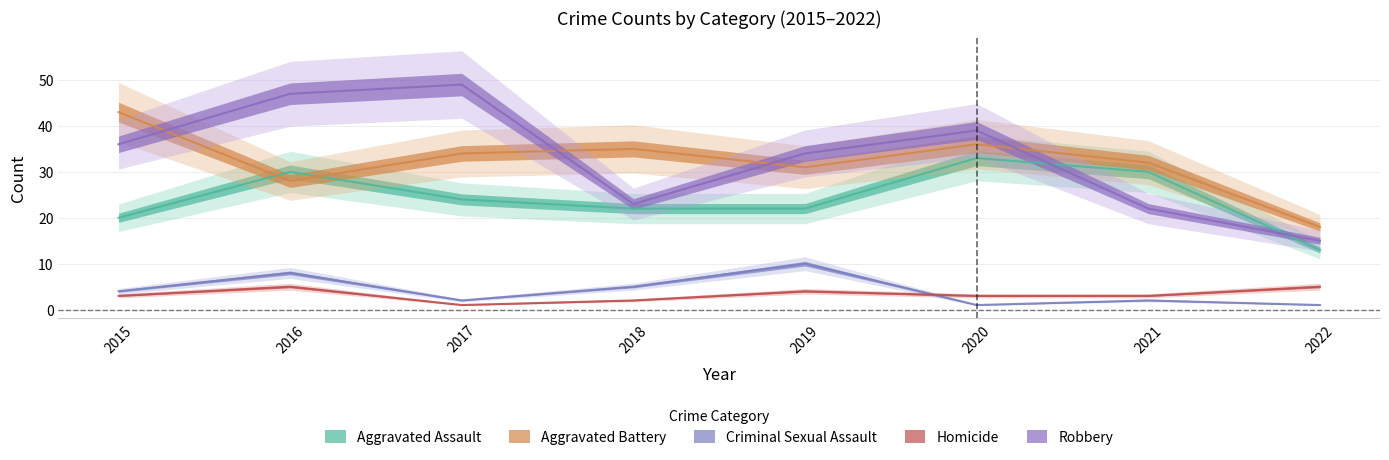

Reading left to right, list all the values displayed in this chart.

Aggravated Assault: 20	30	24	22	22	33	30	13
Aggravated Battery: 43	28	34	35	31	36	32	18
Criminal Sexual Assault: 4	8	2	5	10	1	2	1
Homicide: 3	5	1	2	4	3	3	5
Robbery: 36	47	49	23	34	39	22	15